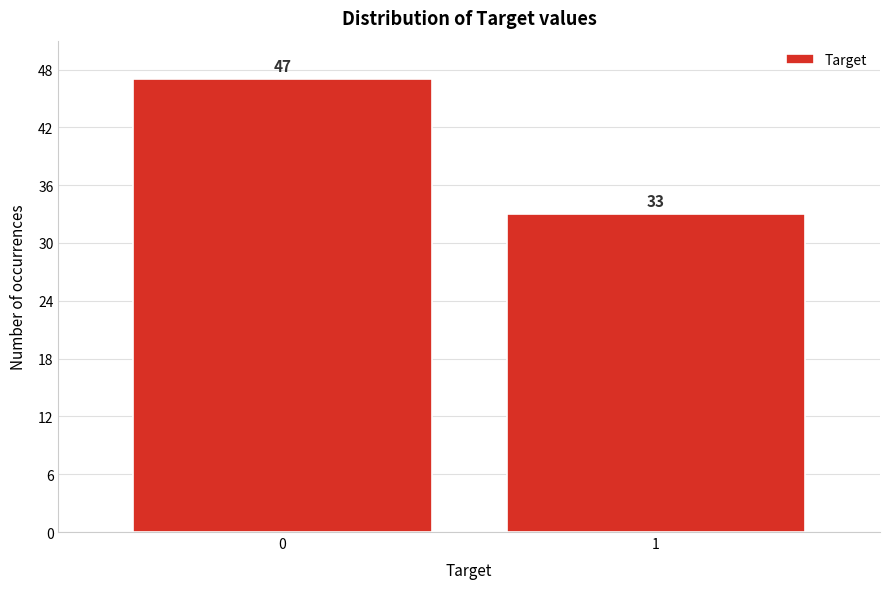

Reading left to right, transcribe all the data shown in this chart.

47	33